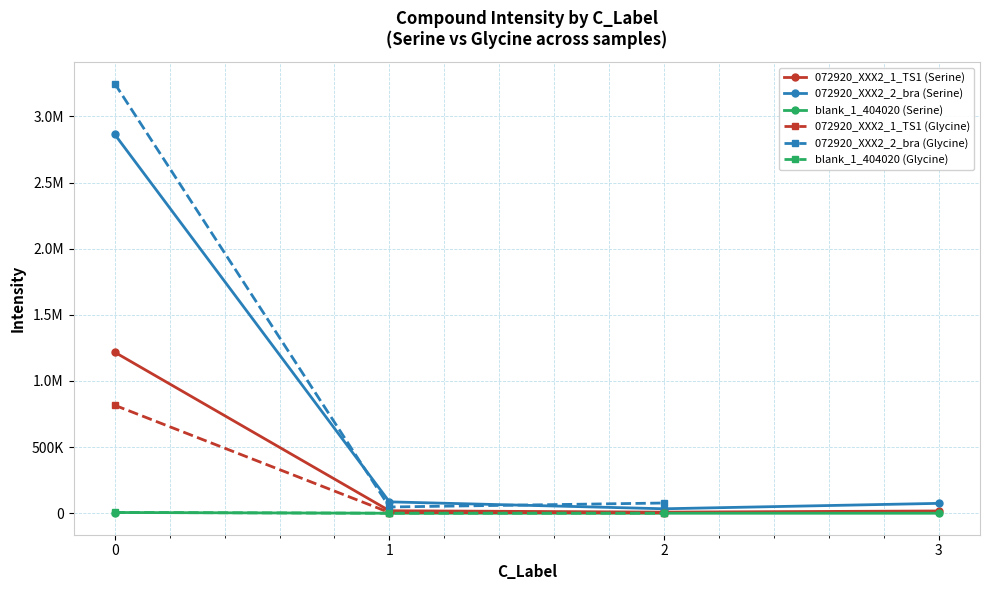

What is the difference between the highest and lowest values at Serine_1?

86027.8